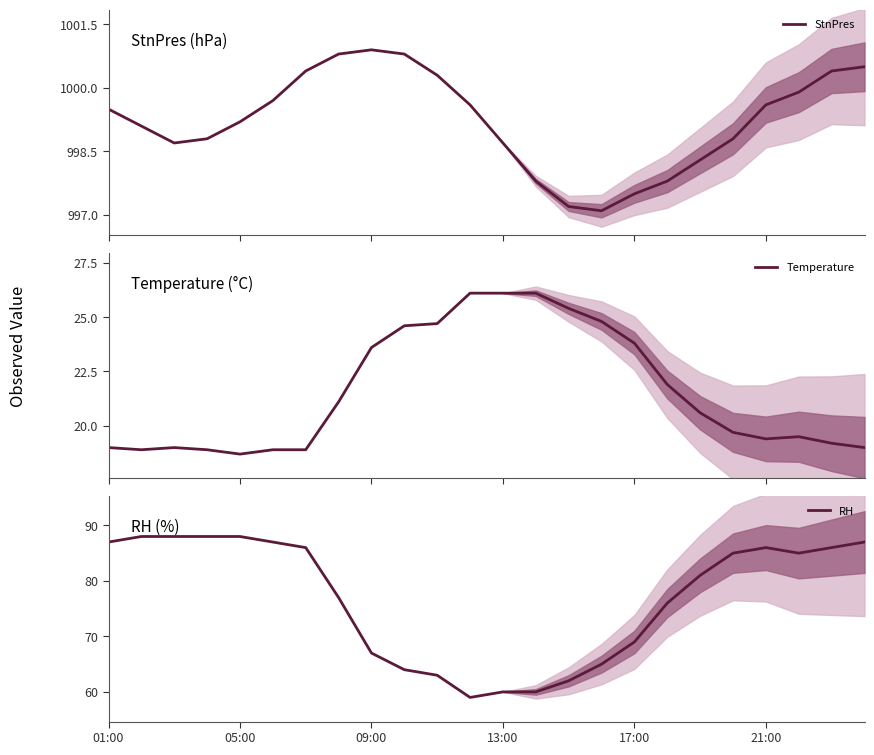

What is the average value of the StnPres series?

999.2